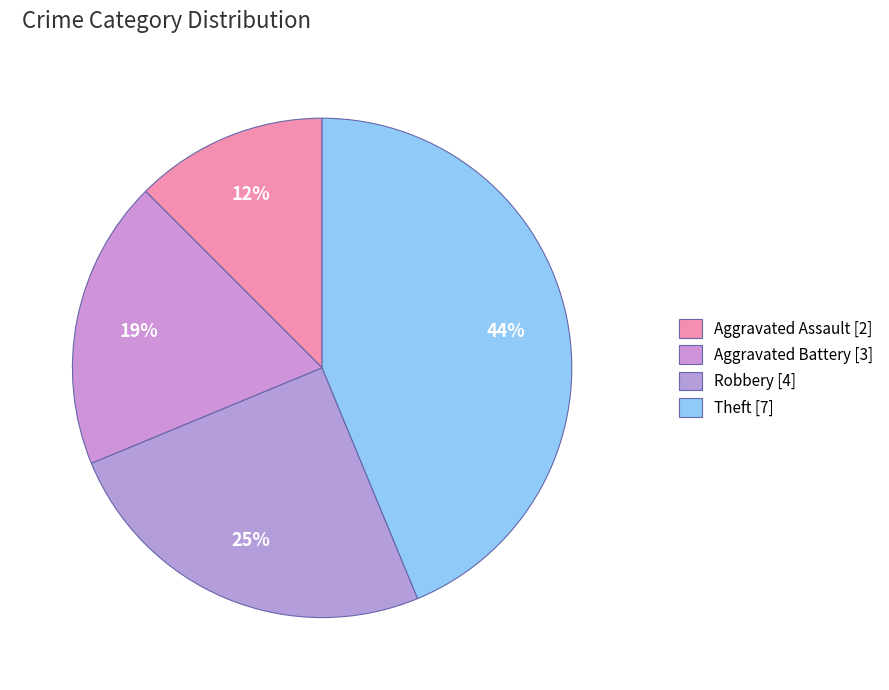

Count the number of slices in the pie.

4